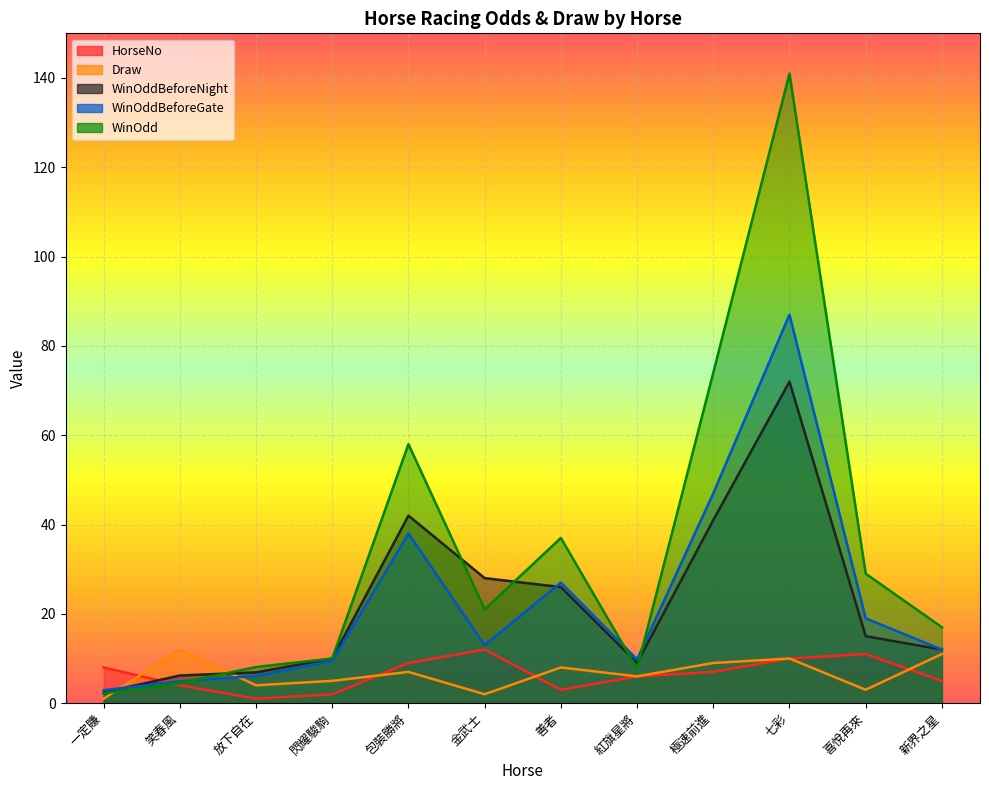

Rank the categories by WinOddBeforeNight value from lowest to highest.

一定賺, 笑春風, 放下自在, 紅旗星將, 閃耀駿駒, 新界之星, 喜悅再來, 善者, 金武士, 極速前進, 包裝勝將, 七彩